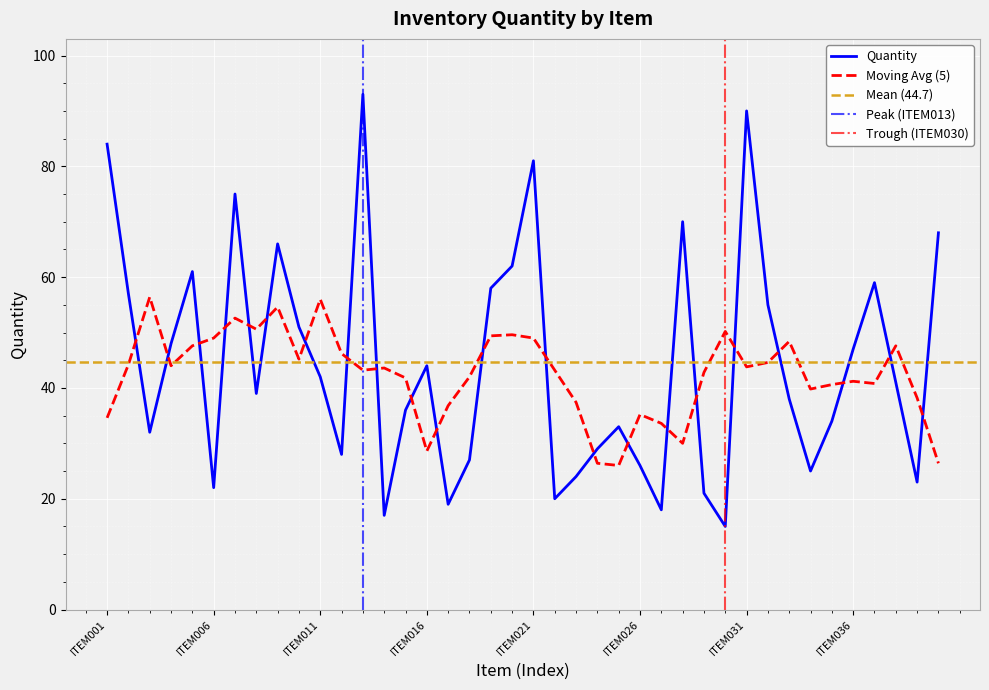

Reading left to right, transcribe all the data shown in this chart.

84	57	32	48	61	22	75	39	66	51	42	28	93	17	36	44	19	27	58	62	81	20	24	29	33	26	18	70	21	15	90	55	38	25	34	47	59	41	23	68